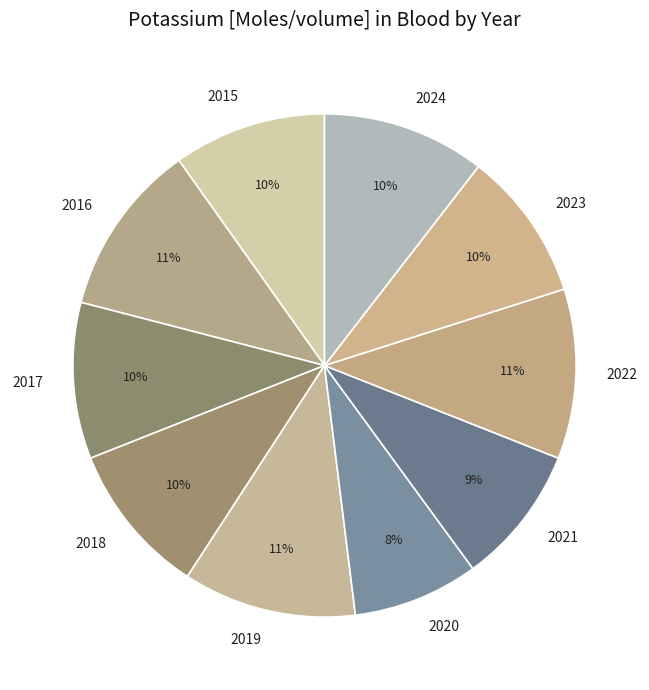

To the nearest percent, what is the average slice percentage?

10%